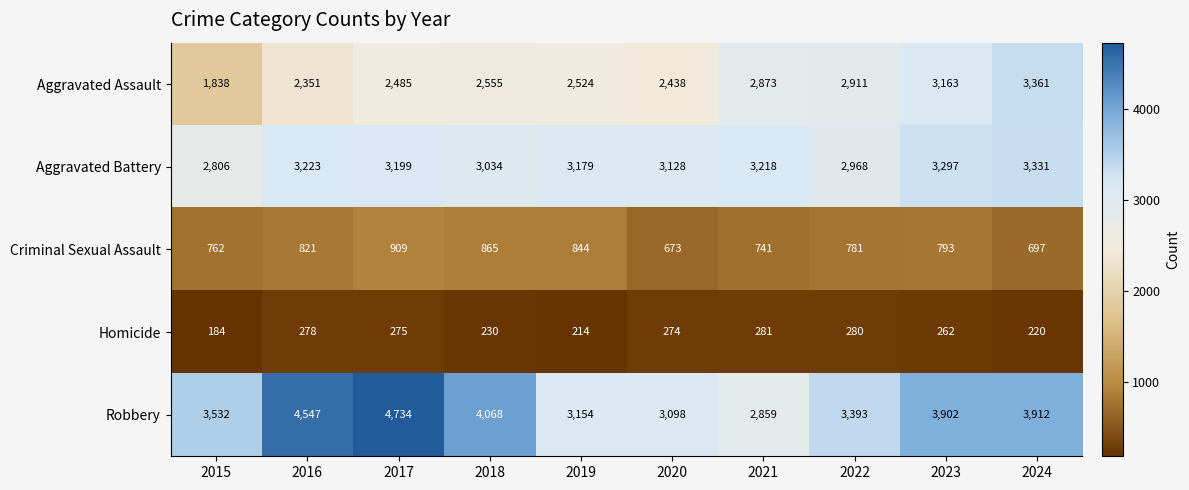

Which category has the lowest value in the Criminal Sexual Assault series?

2020